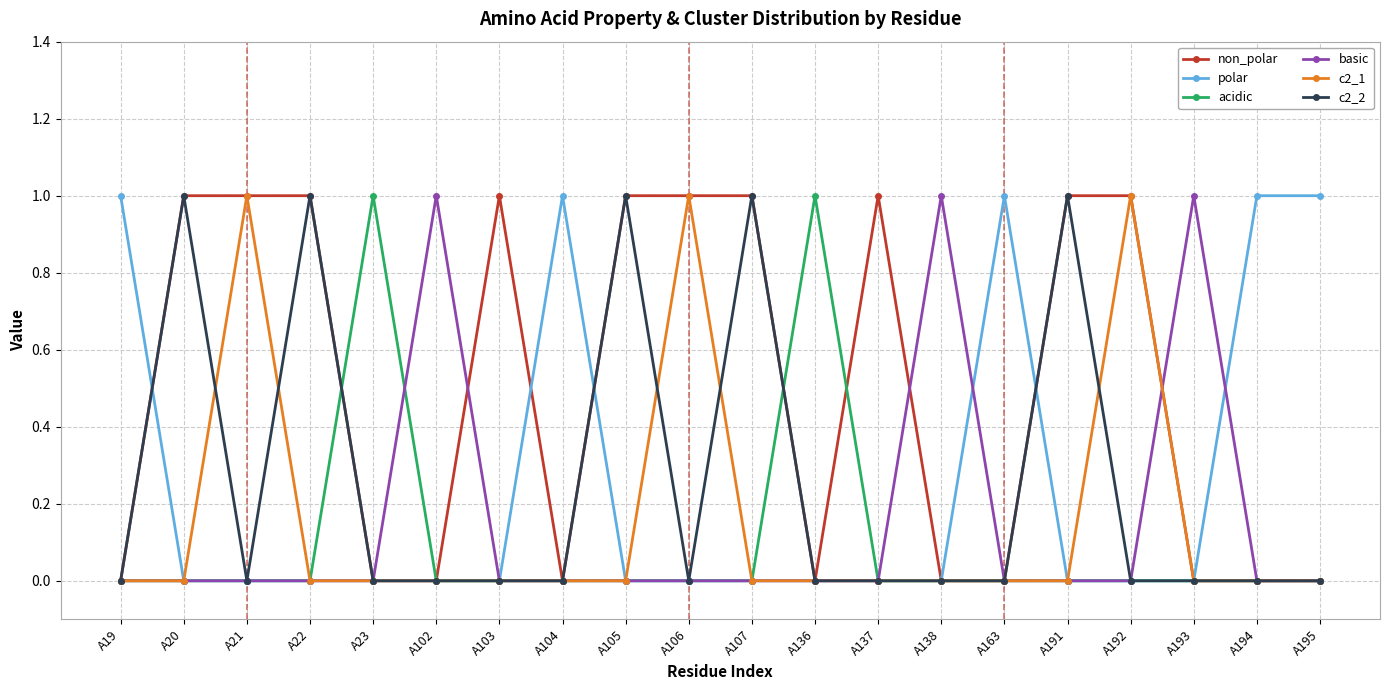

What is the spread (max minus min) of values at A106?

1